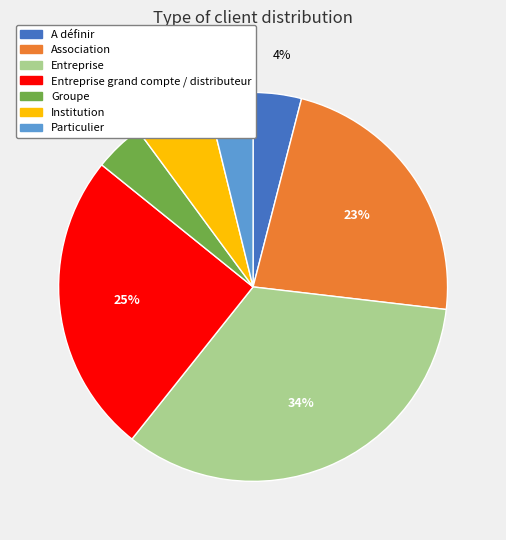

Between A définir and Entreprise grand compte / distributeur, which is larger?

Entreprise grand compte / distributeur